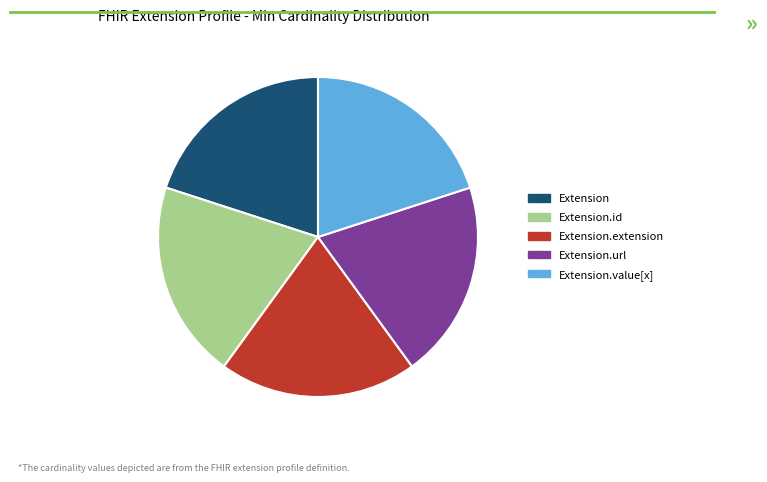

The Extension.extension slice represents 20% of the pie. True or false?

True